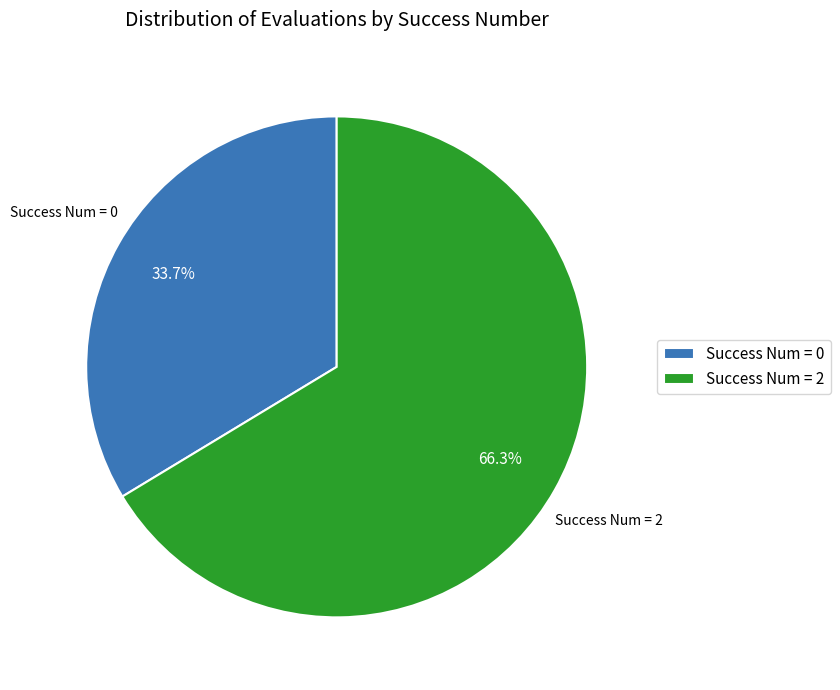

How many segments does this pie chart have?

2